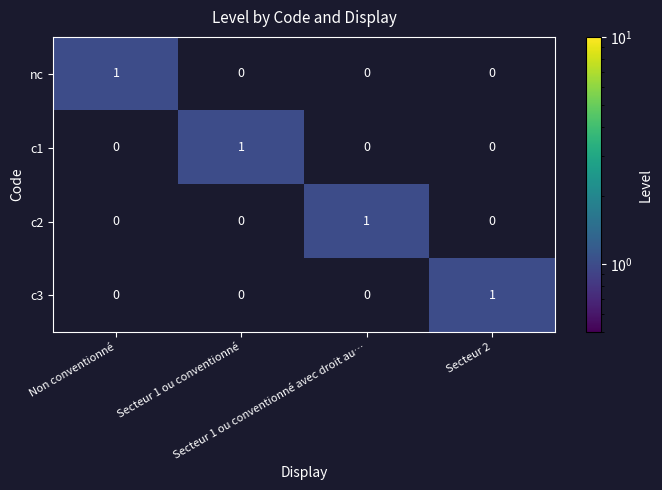

How many data points in nc are above 0?

1